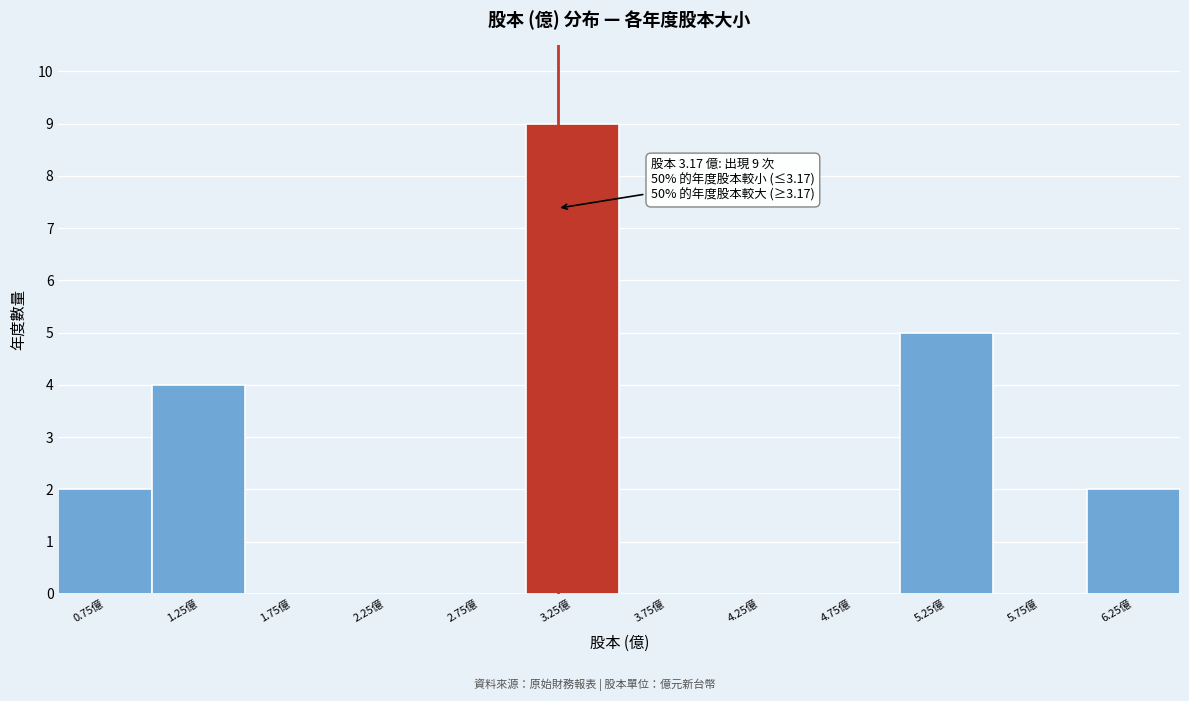

Over which range of the x-axis is the bar tallest?

3.0 to 3.5